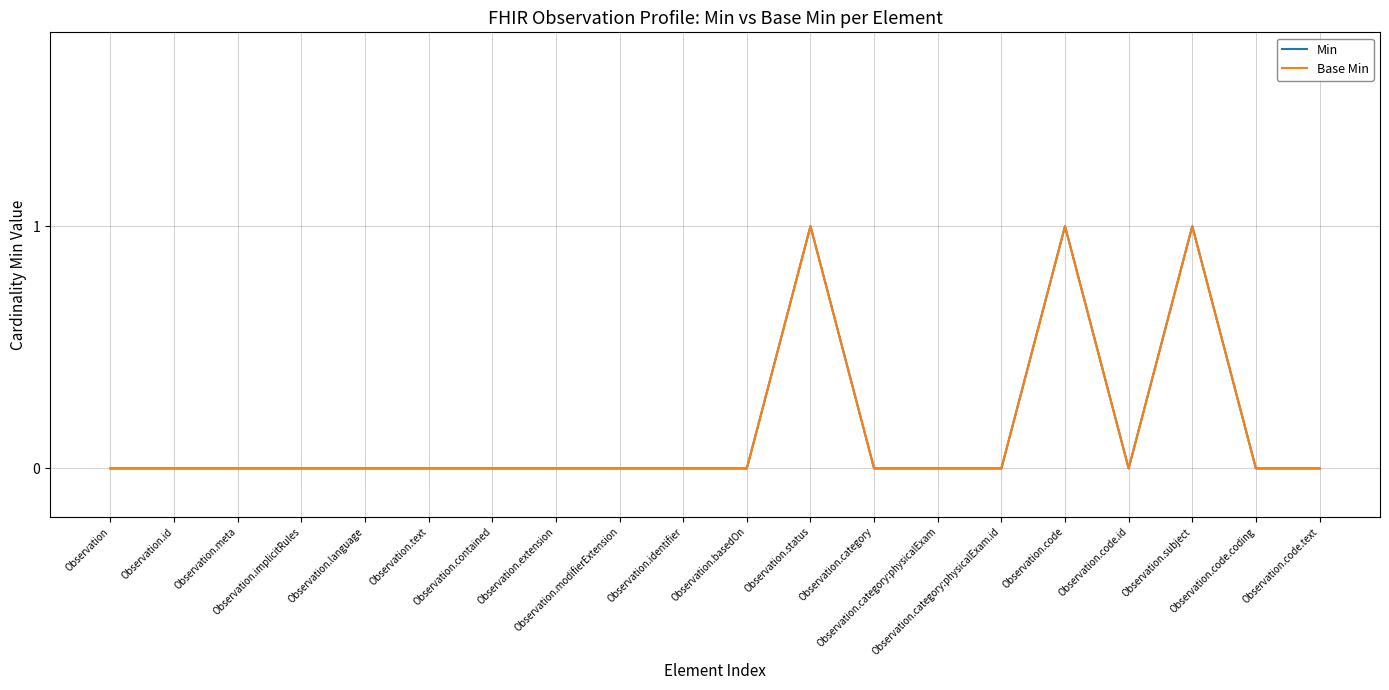

Is this an area chart (filled region under the line)?

No